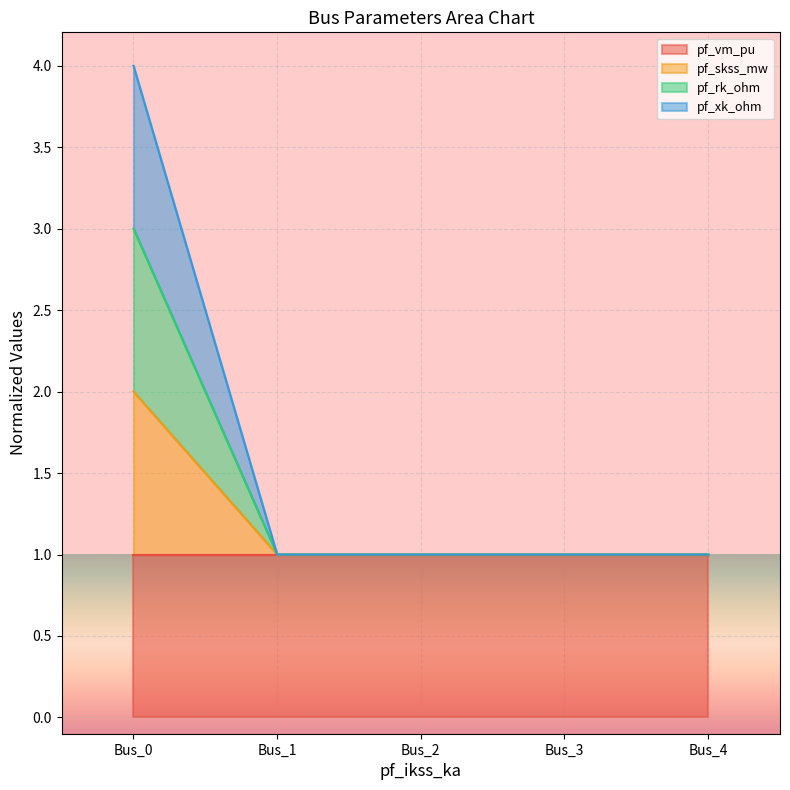

True or false: pf_xk_ohm has a value of 1.5 at Bus_3.

False